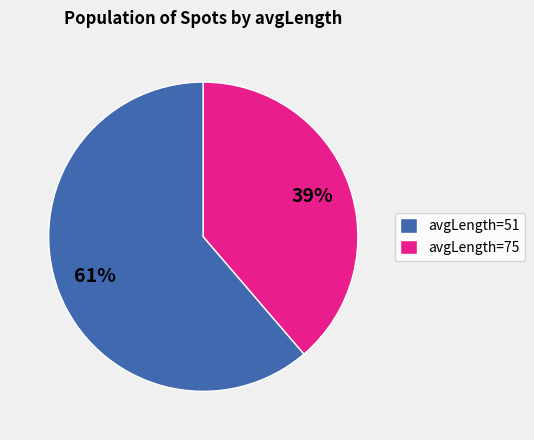

To the nearest percent, what portion does avgLength=75 represent?

39%